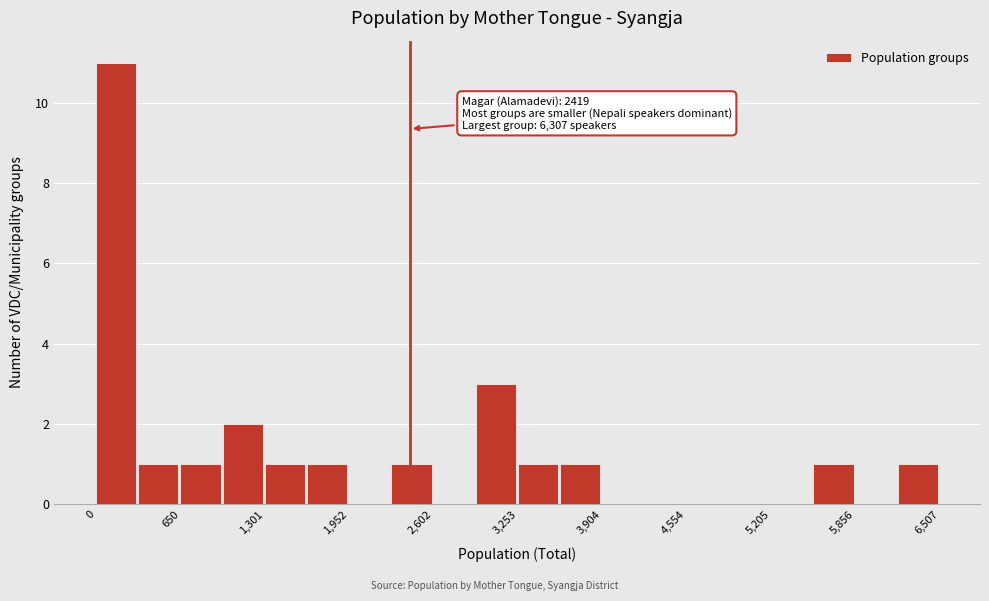

Around what value on the x-axis is the tallest bar? Give the approximate position of its centre, as read against the axis.

200